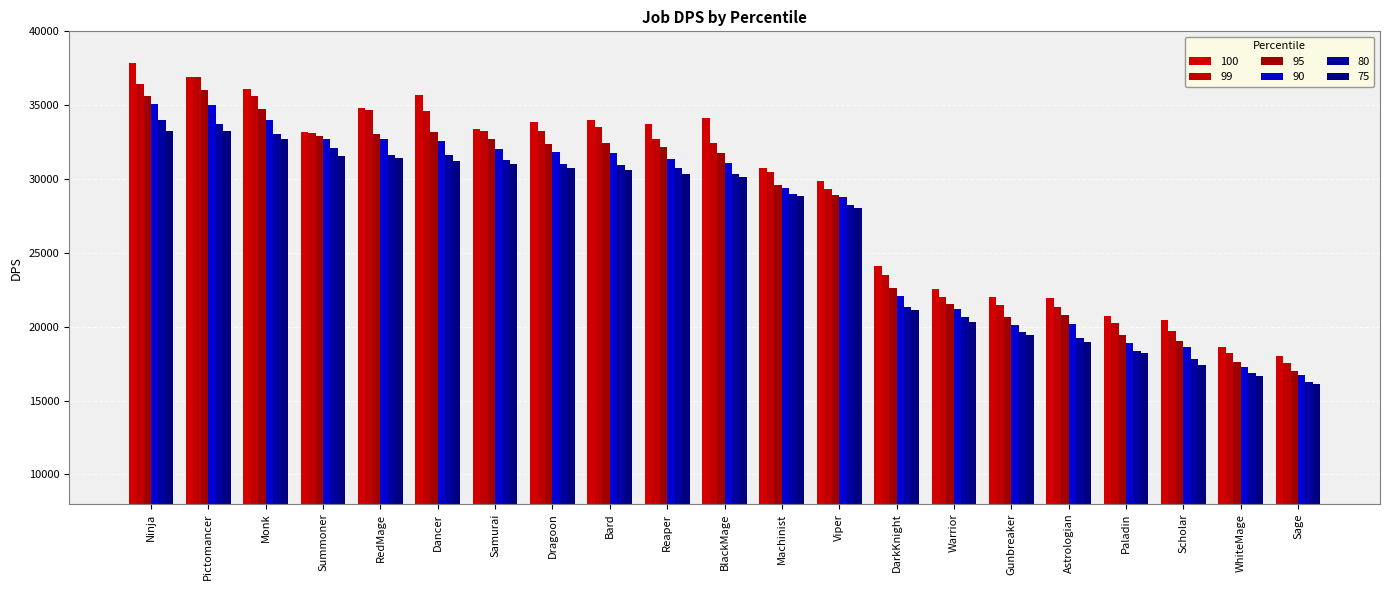

What is the minimum value shown in the chart?

16087.1